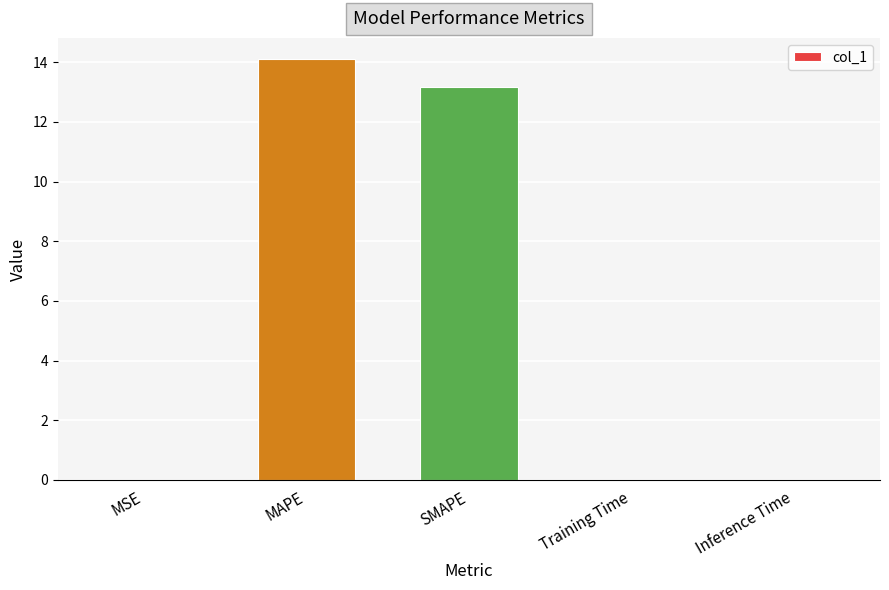

What is the greatest value displayed?

14.1